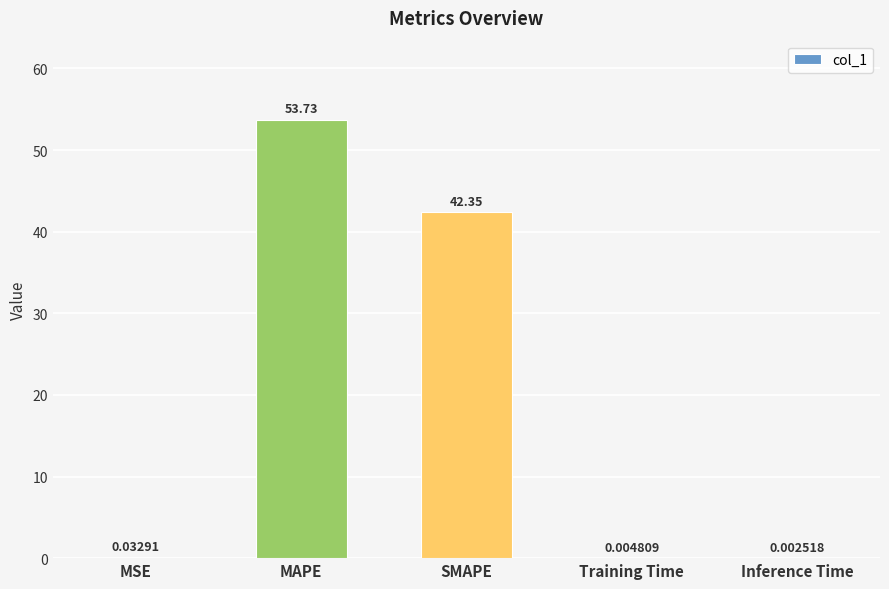

Approximately how many times larger is the value at SMAPE compared to MAPE?

0.8